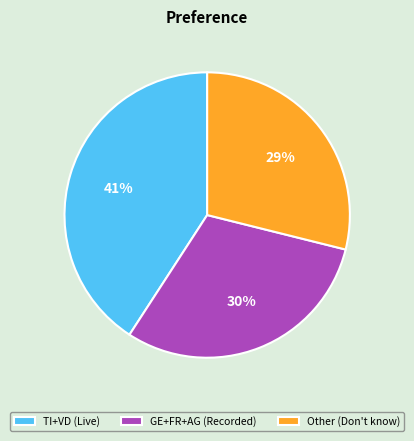

To the nearest percent, what is the difference between the largest and smallest slice percentages?

12%